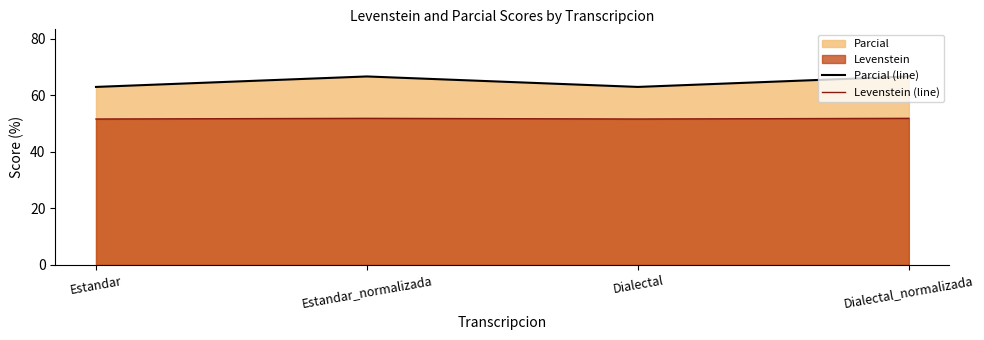

Is the value of Parcial (line) at Estandar greater than the value of Levenstein (line) at Estandar?

Yes